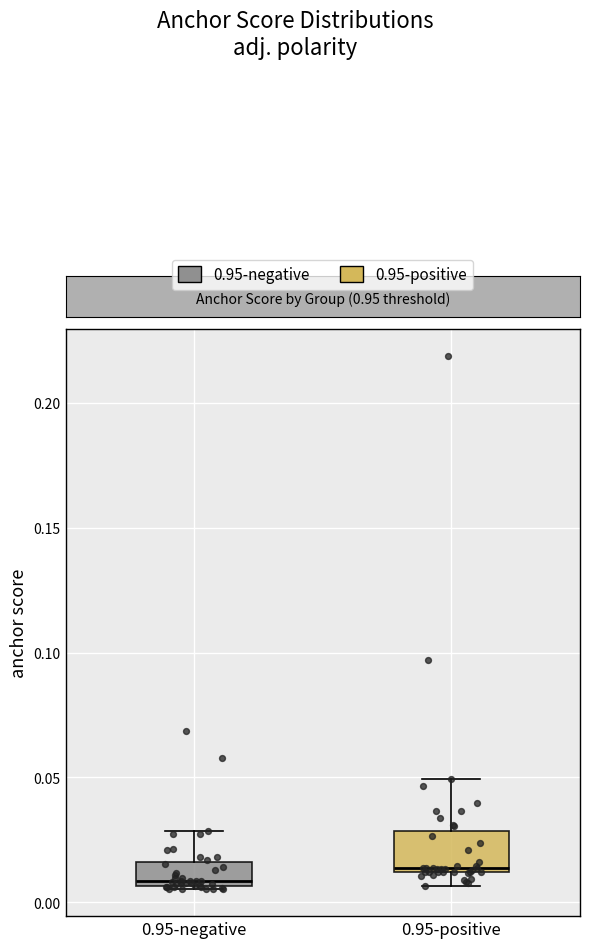

Reading left to right, transcribe this box plot: for each box, give where its median line is, the range the box spans, and where its two whiskers end, as read against the y-axis. The values are not printed on the chart, so give them approximately, as read against the axis.

0.95-negative: median 0.010, box 0.005 to 0.015, whiskers 0.005 to 0.030
0.95-positive: median 0.015, box 0.010 to 0.030, whiskers 0.005 to 0.050